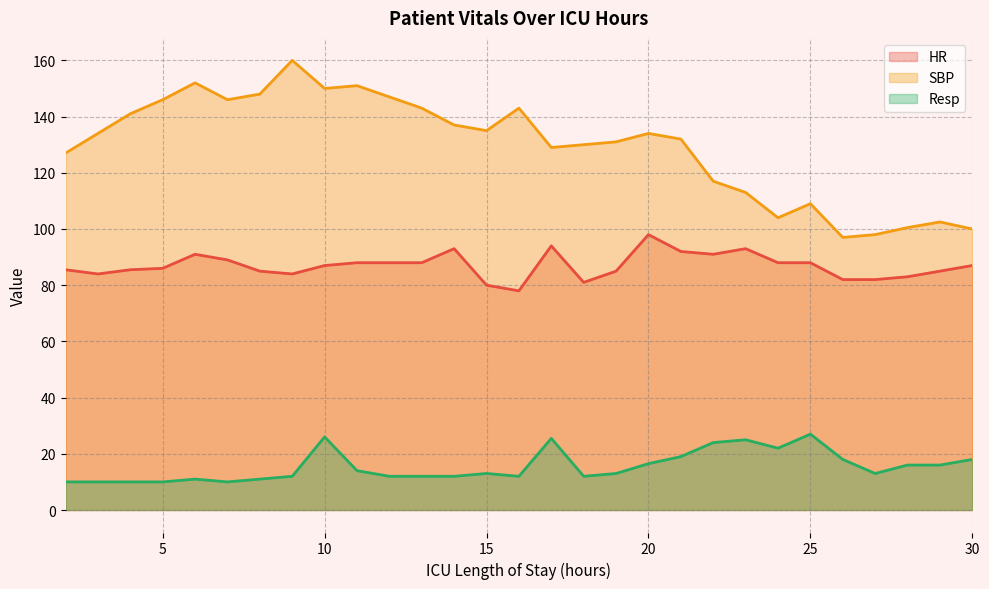

What is the maximum value for SBP?

160.0